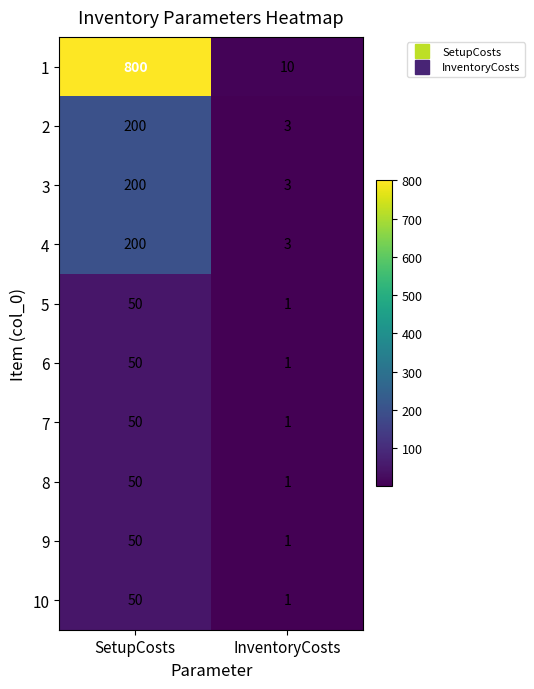

Which series has the largest total across all categories?

1